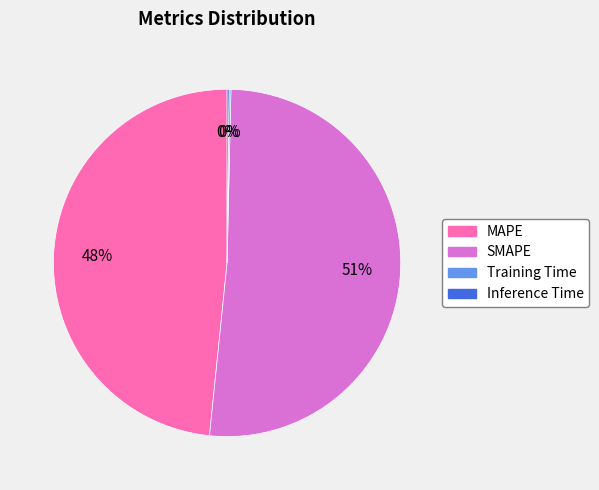

Combined, do SMAPE and MAPE account for over 50%?

Yes